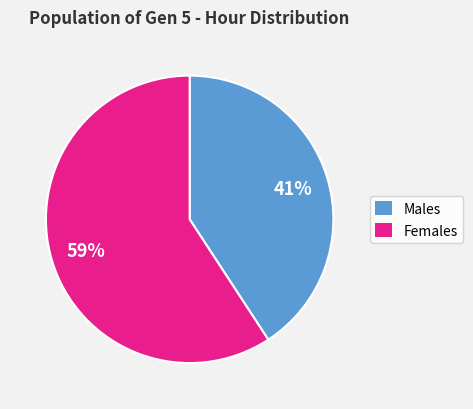

The Males slice represents 48% of the pie. True or false?

False